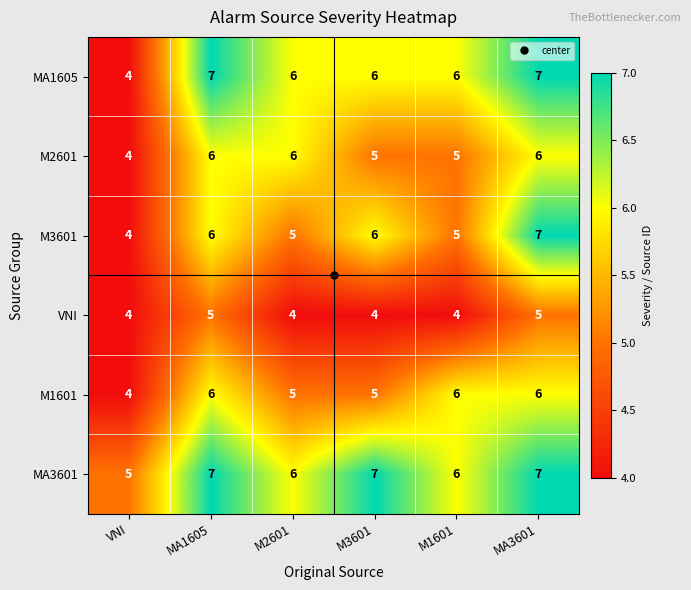

What is the spread (max minus min) of values at M2601?

2